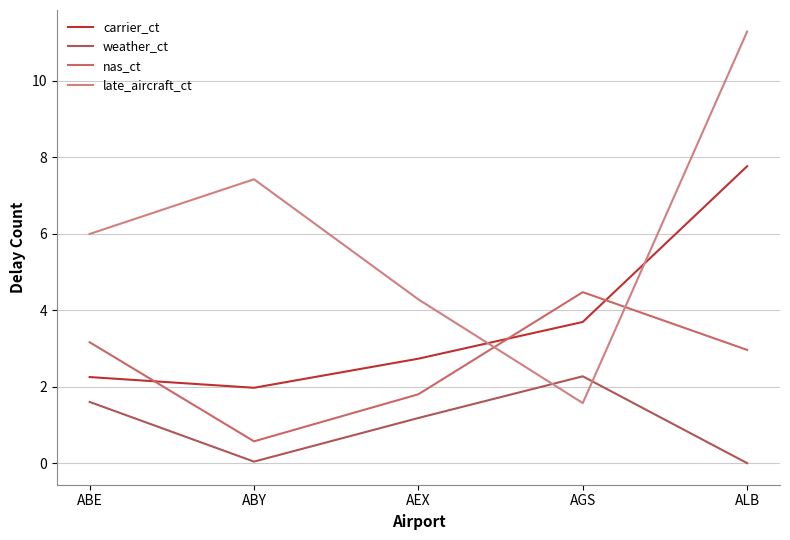

Does the chart display data point markers on the line(s)?

No